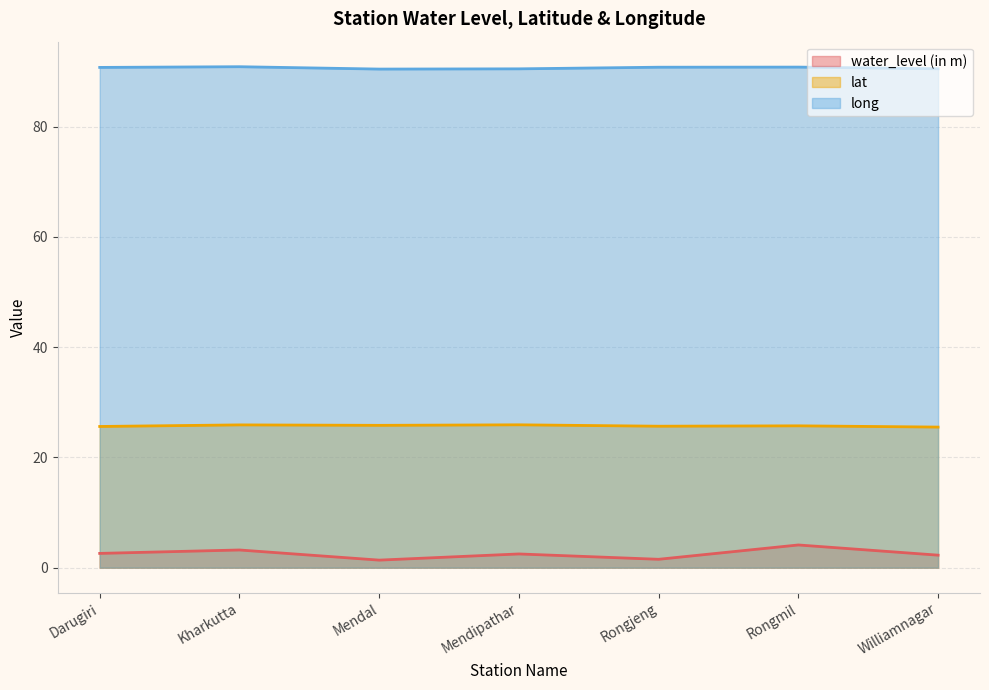

Which category has the highest value in the water_level (in m) series?

Rongmil